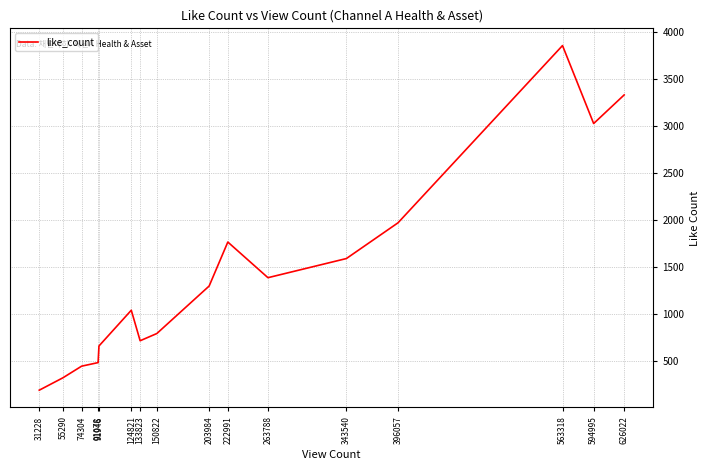

Reading left to right, list all the values displayed in this chart.

186	318	442	480	657	1038	713	790	1296	1765	1385	1589	1970	3859	3028	3333